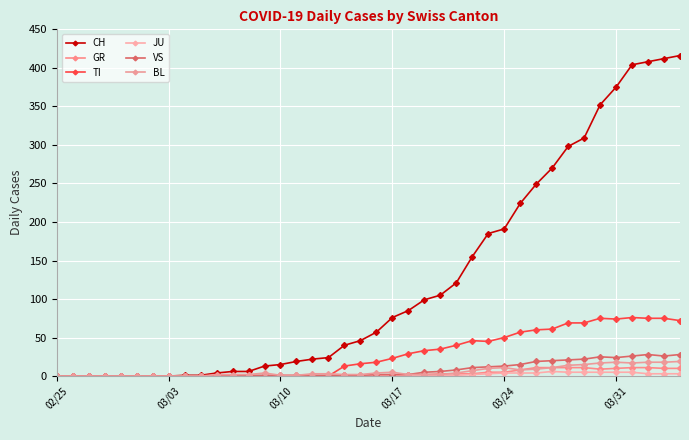

Which series ends up on top after the final intersection of VS and TI?

TI